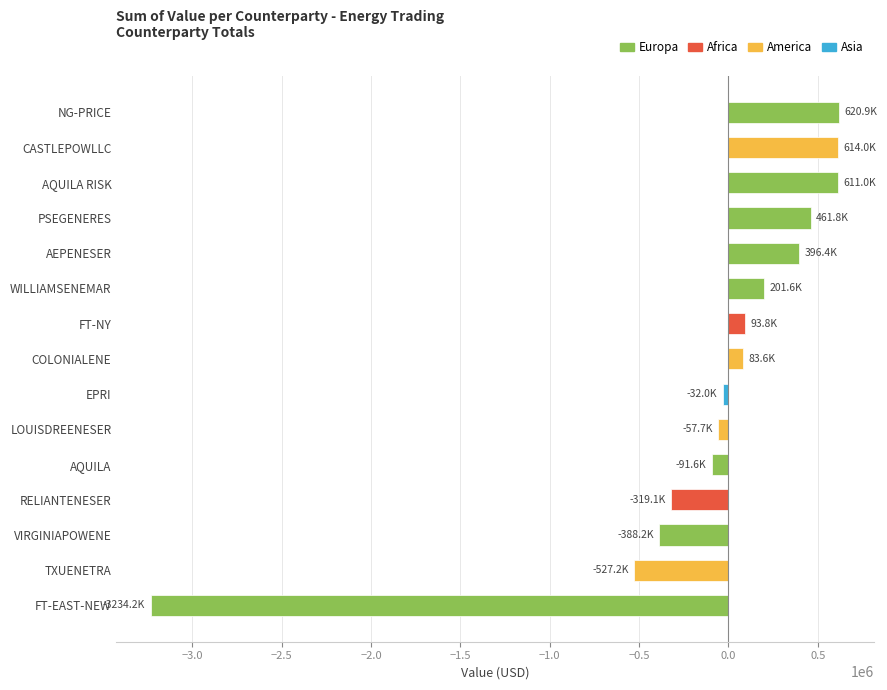

What is the difference between the maximum and minimum values?

3855007.7